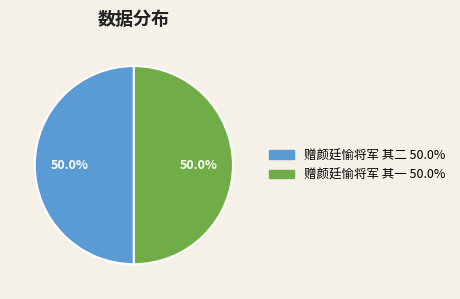

Combined, do 赠颜廷愉将军 其二 and 赠颜廷愉将军 其一 account for over 50%?

Yes